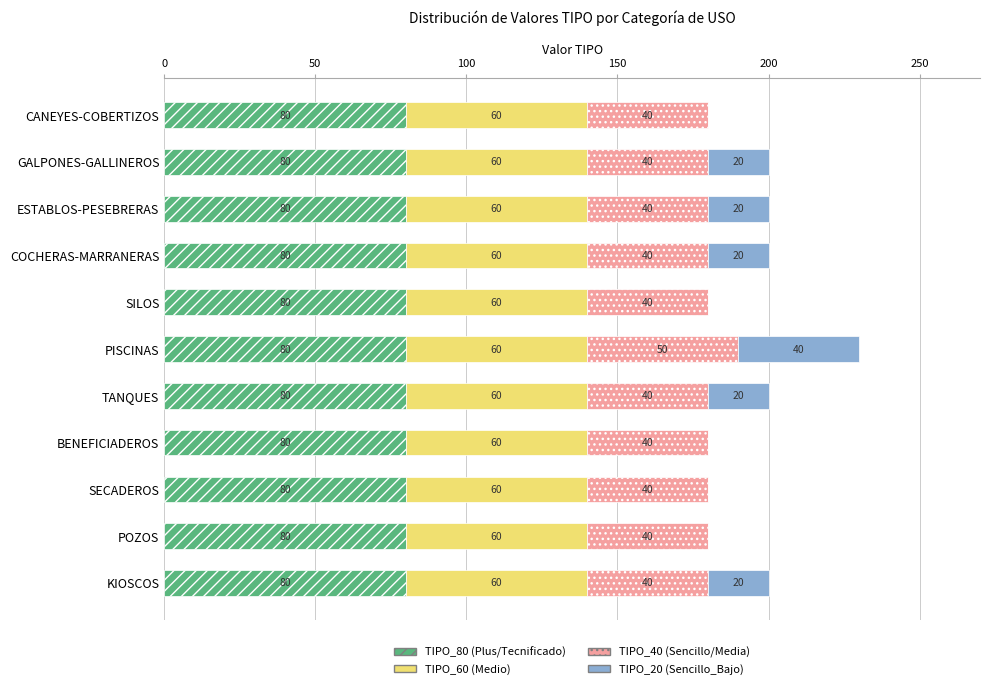

Count the number of categories in the chart.

11